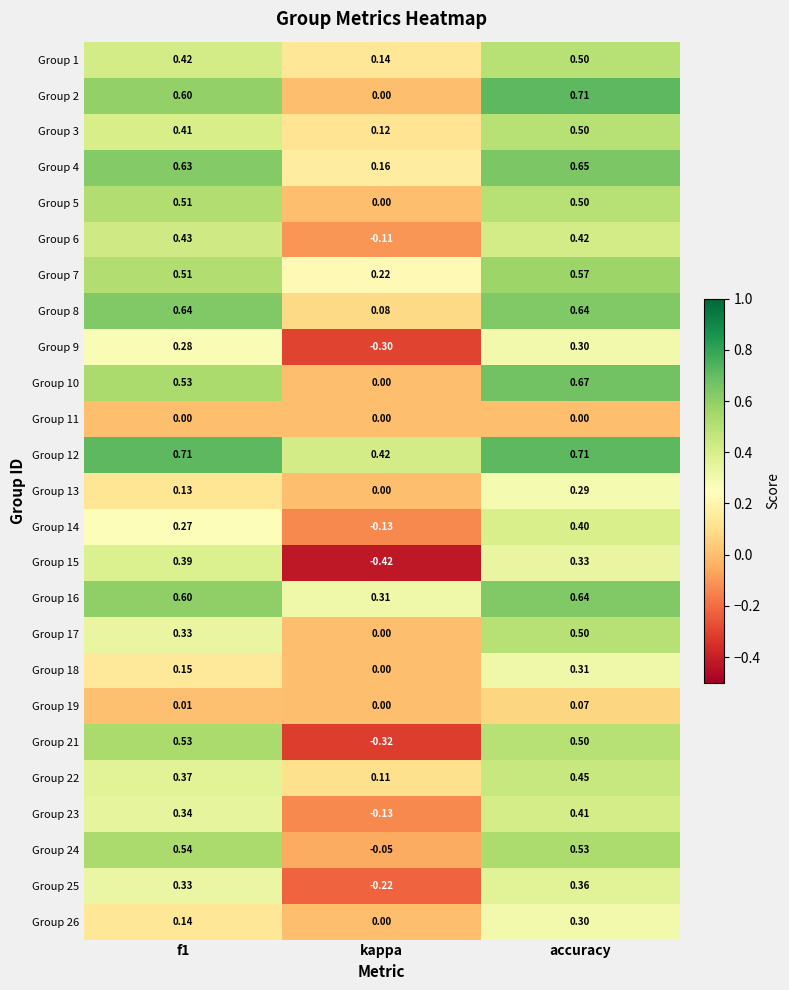

Which category has the highest value in the Group 10 series?

accuracy